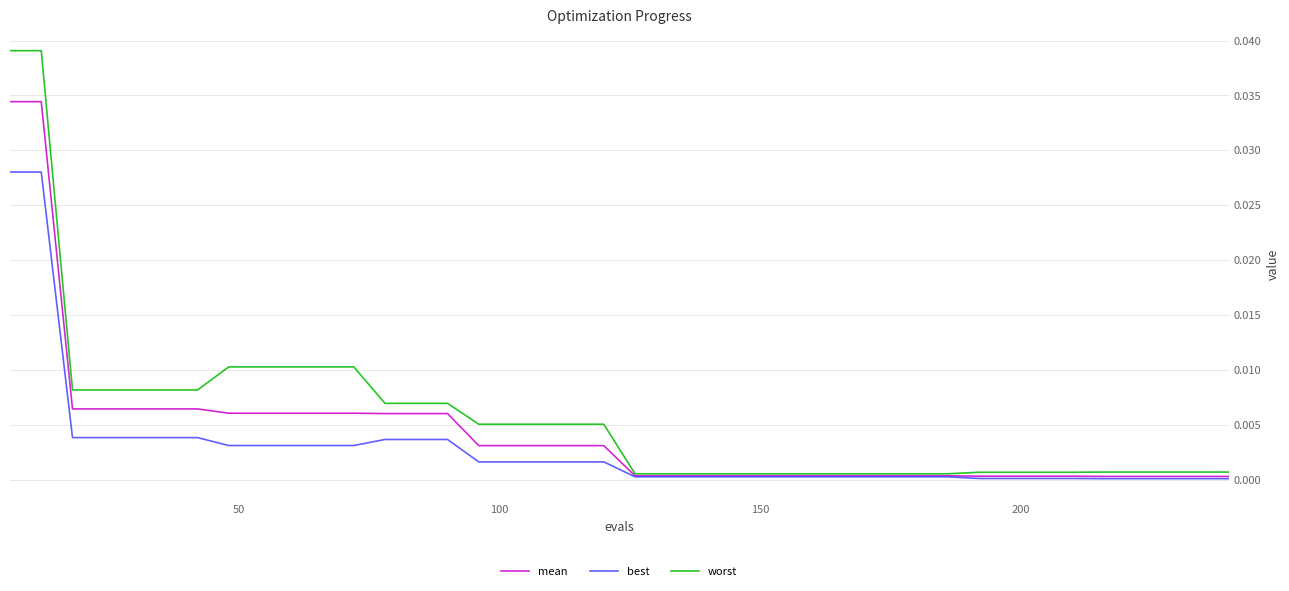

Which series has the largest total across all categories?

worst